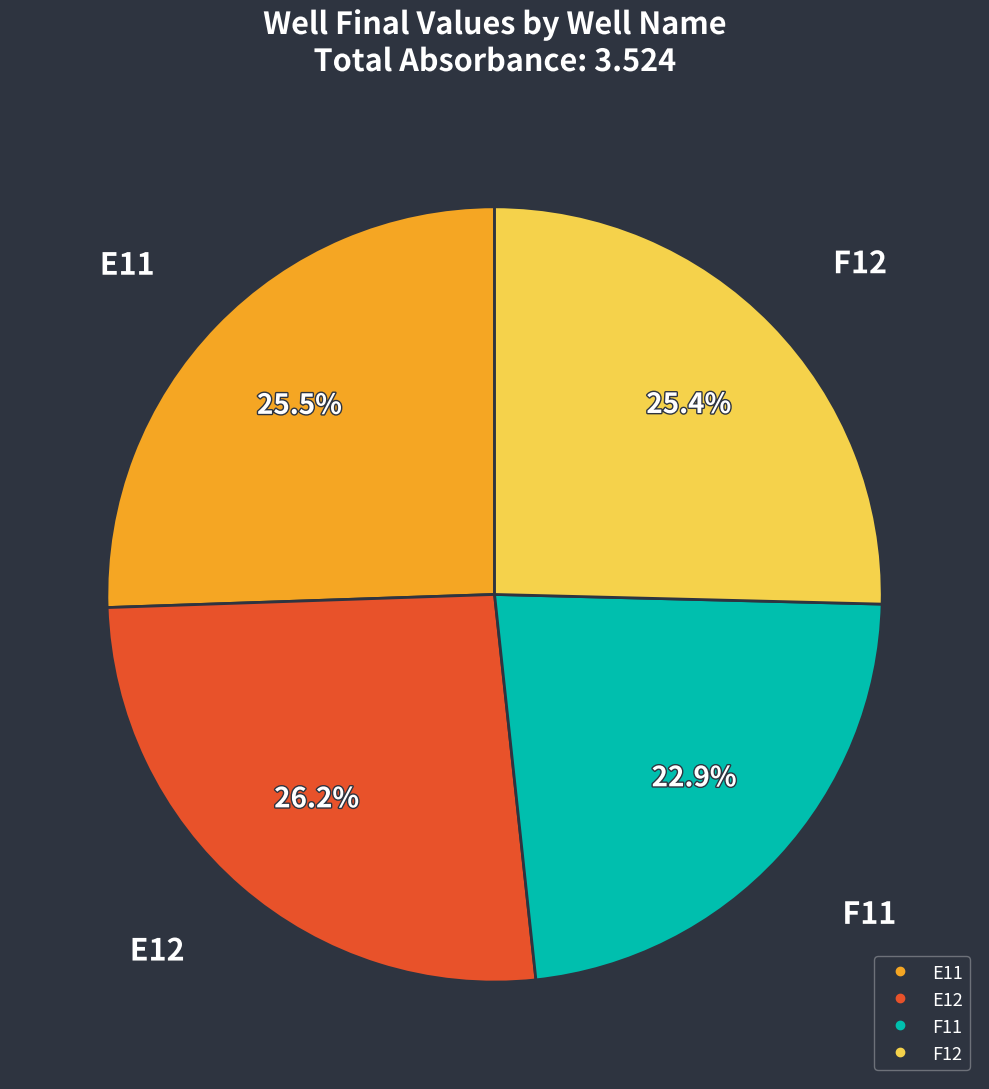

What is the smallest slice in the pie chart?

F11